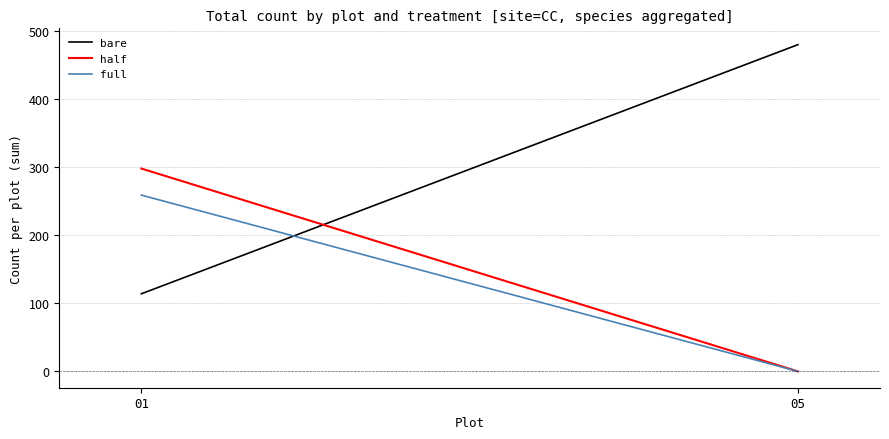

How many categories are shown in the chart?

2